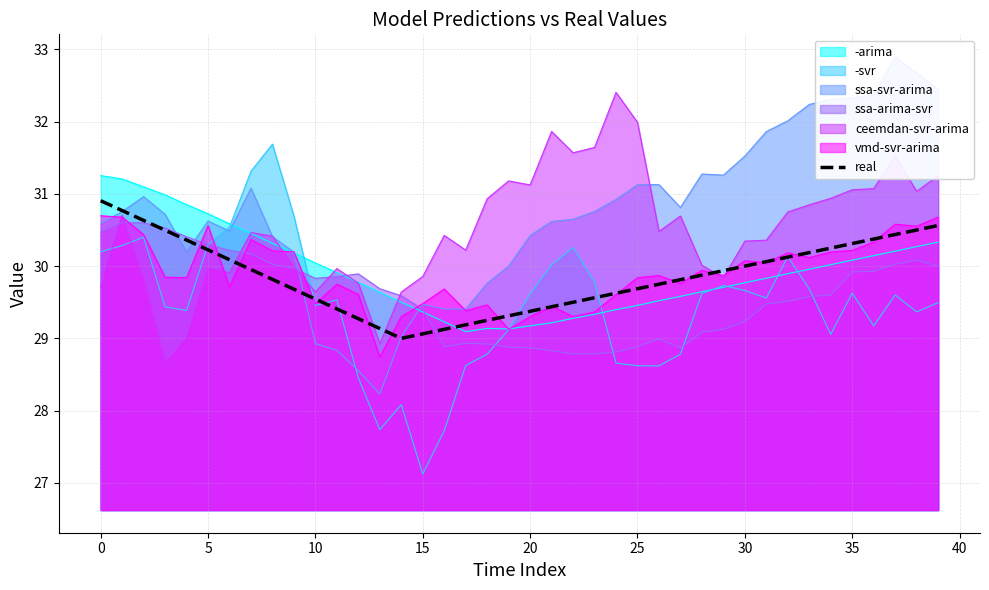

Does the chart have visible grid lines?

Yes